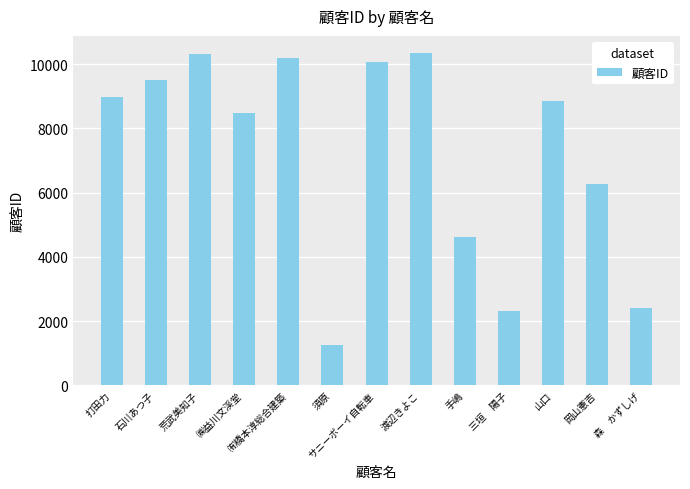

How many values are below 8845?

6